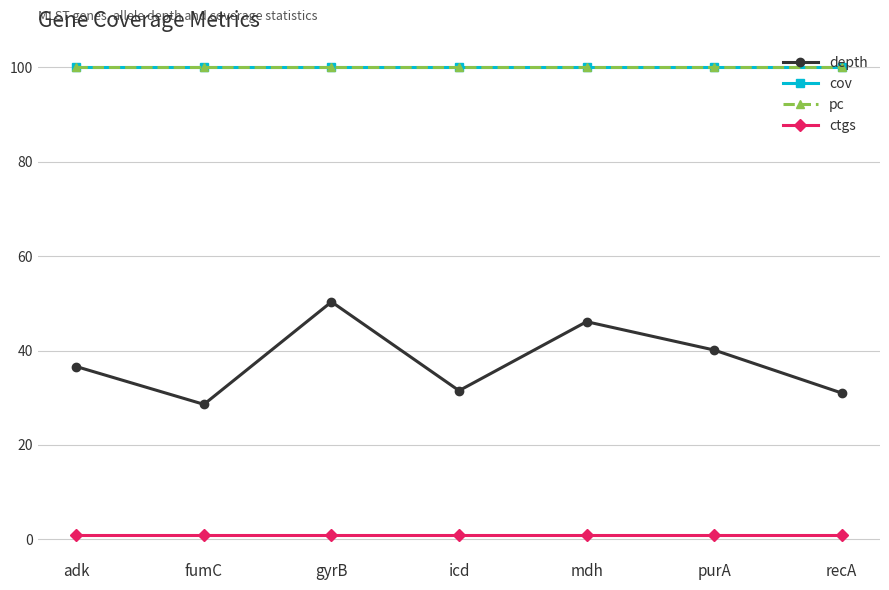

List the labels in order of pc value, largest first.

adk, fumC, gyrB, icd, mdh, purA, recA